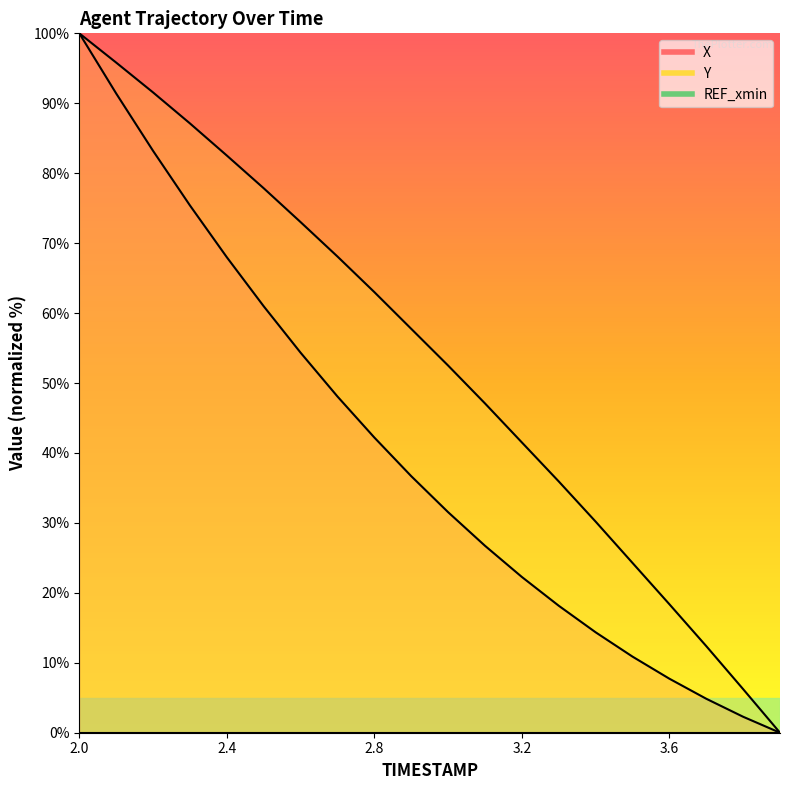

What is the label of the 1st point from the right?

3.9